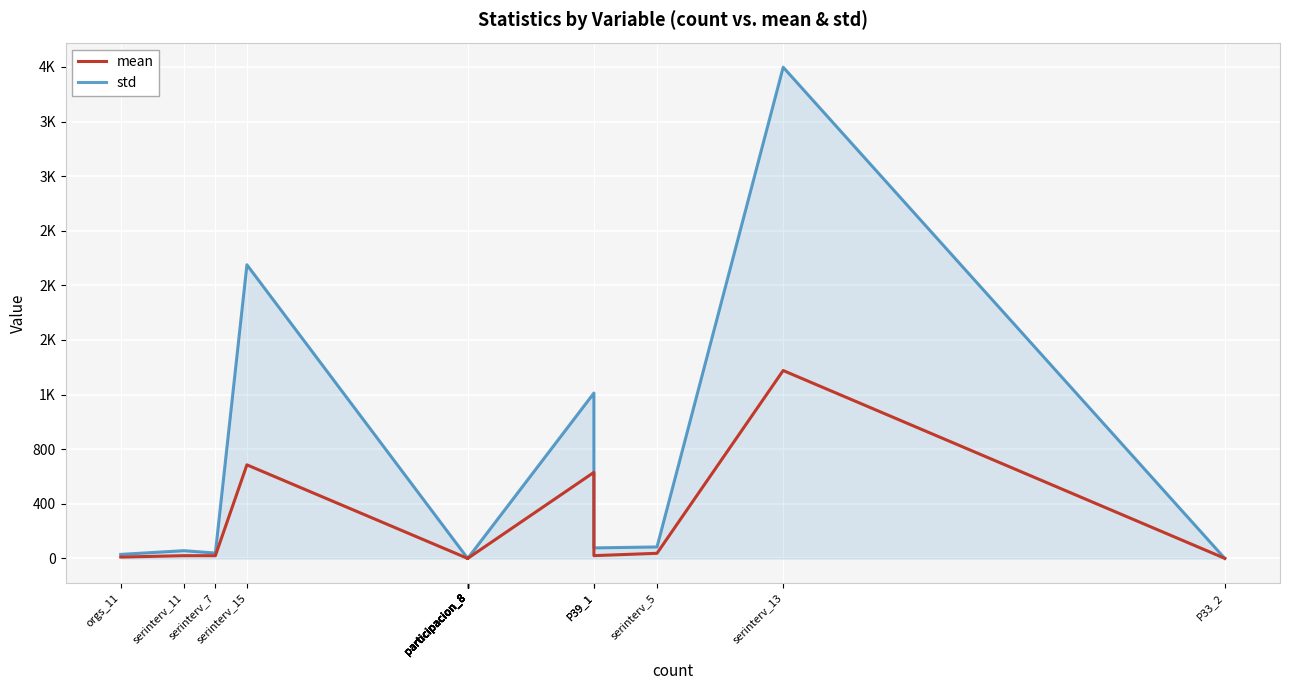

True or false: std and mean cross at least once.

True